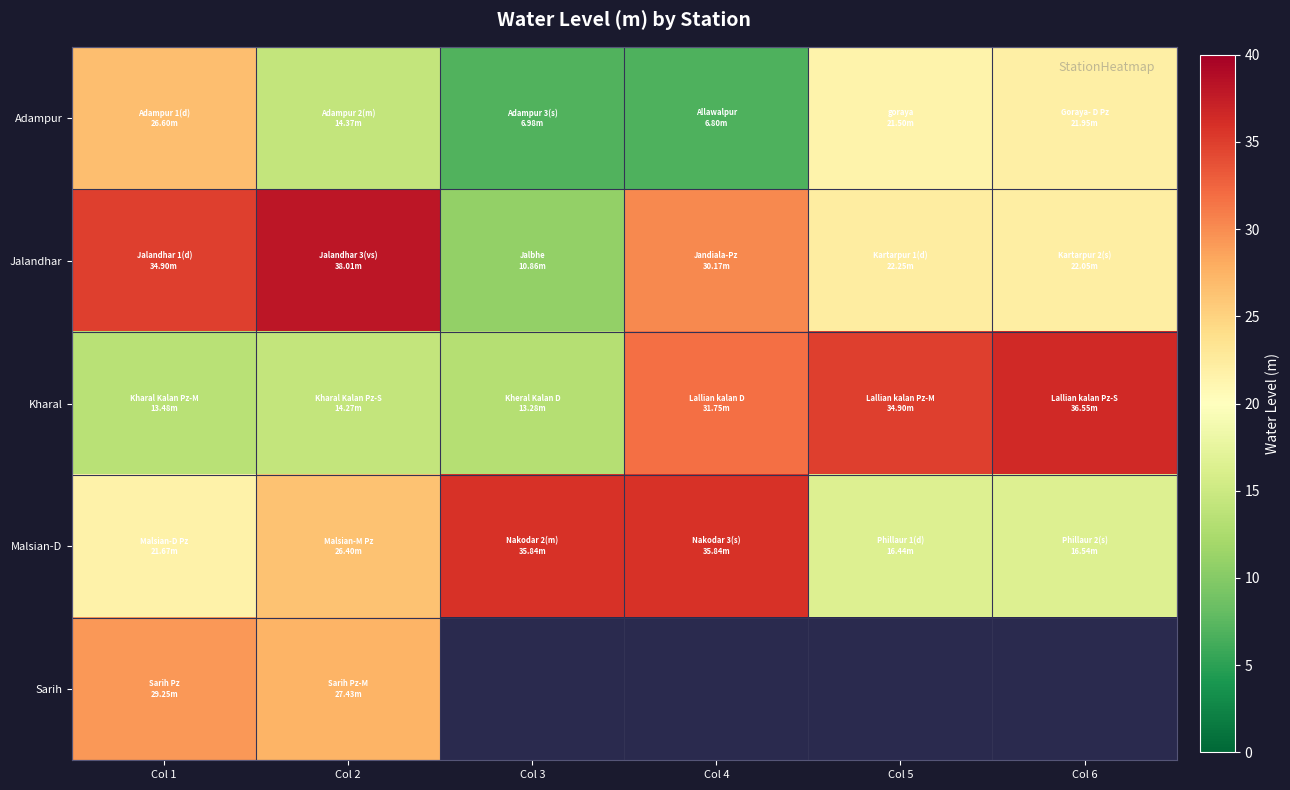

The value of Adampur at Col 5 is 21.5. True or false?

True